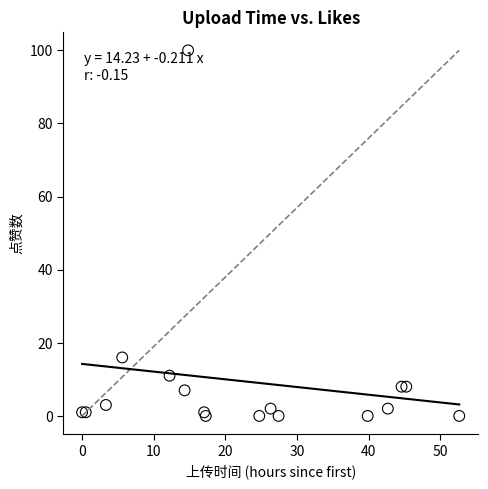

What Y value in the scatter plot is closest to 50?

16